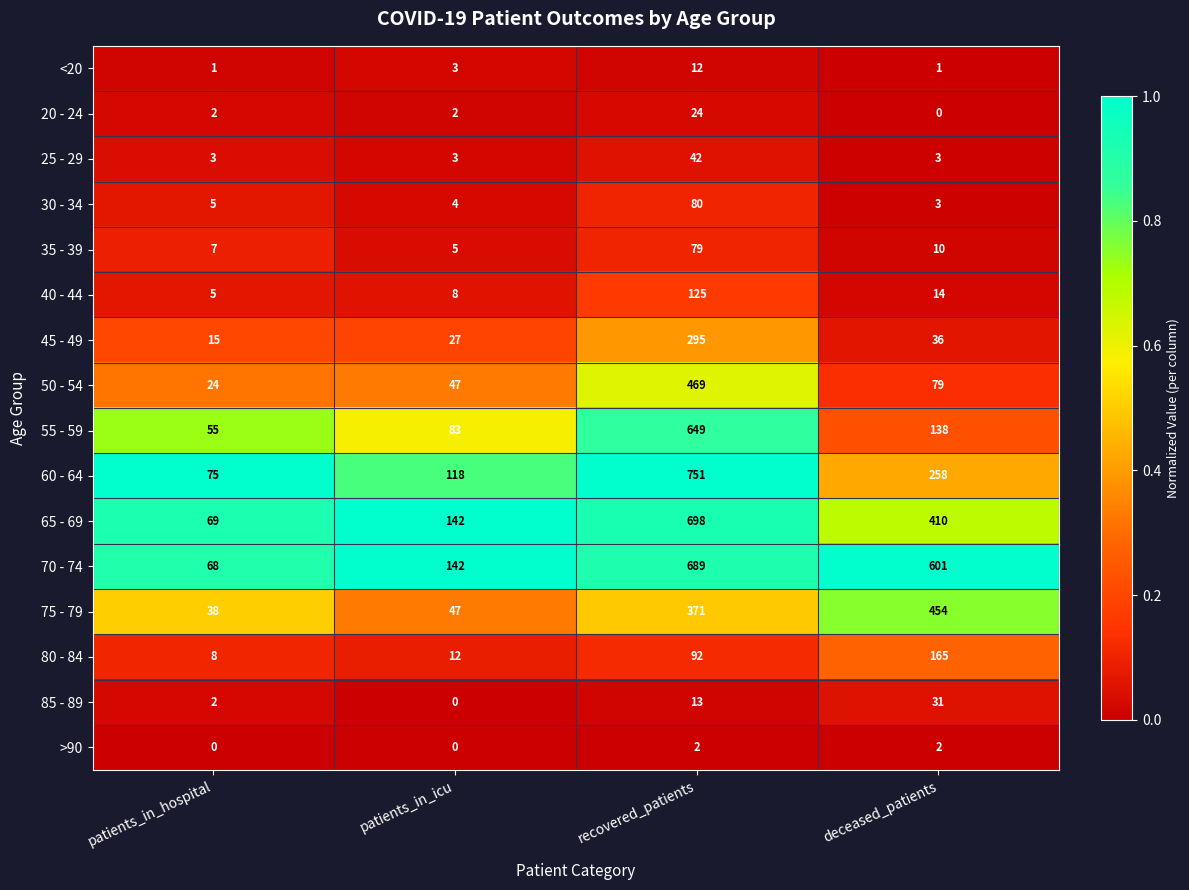

What is the difference between the maximum and minimum values in the 50 - 54 series?

445